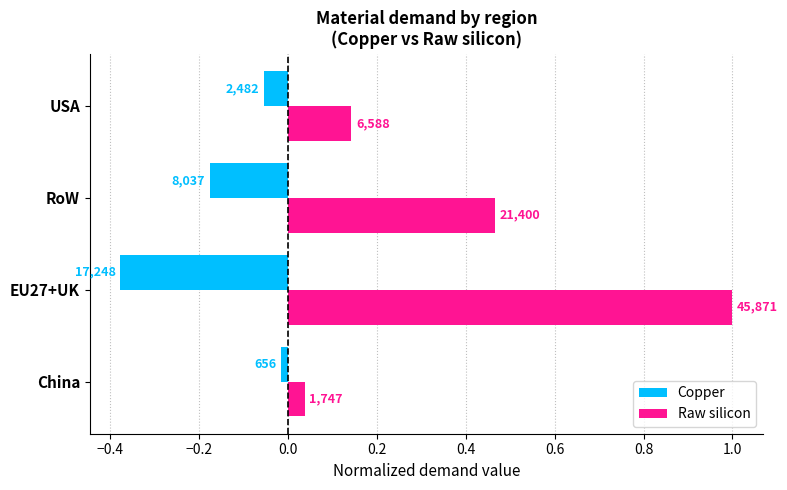

What are all the series names shown in the legend?

Copper, Raw silicon